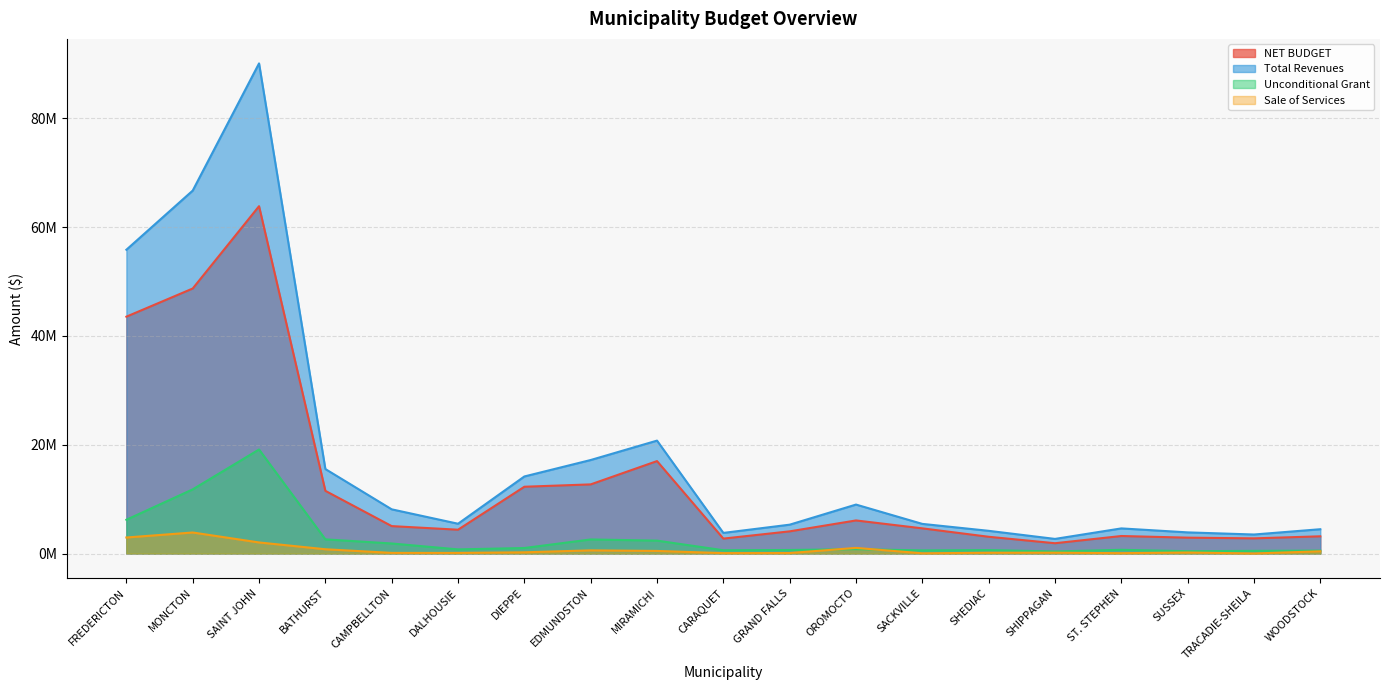

Where is the first local minimum for Total Revenues?

DALHOUSIE